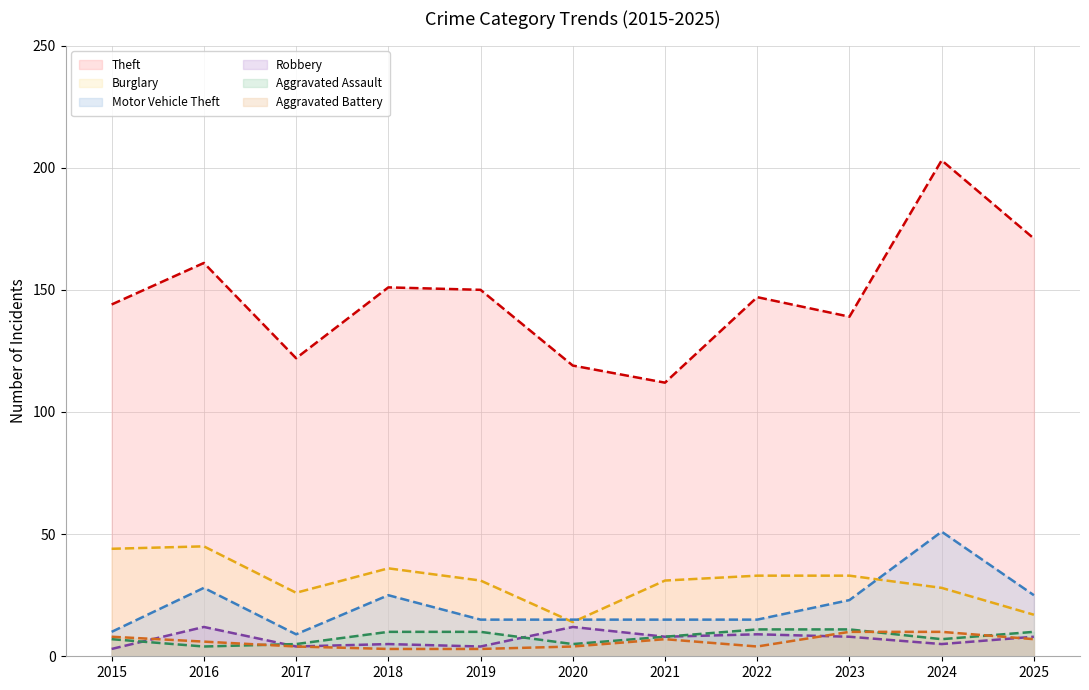

What is the value of the Burglary (proj.) point at the 8th from the left?

33